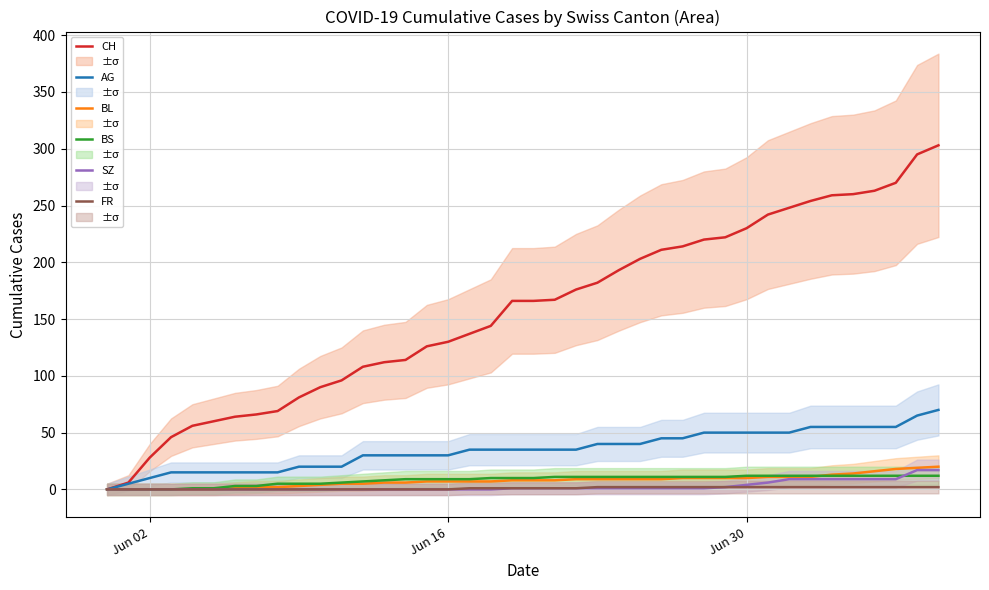

What is the maximum value for BL?

20